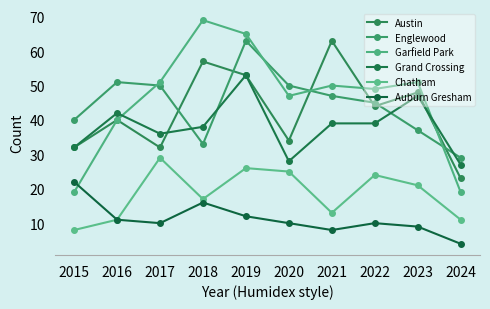

At which category is the sum across all series the highest?

2019